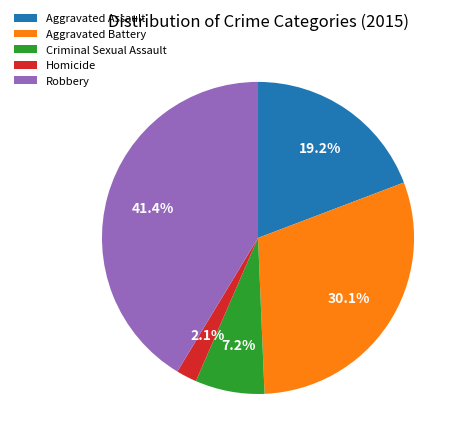

What percentage is the Aggravated Battery slice, to the nearest percent?

30%